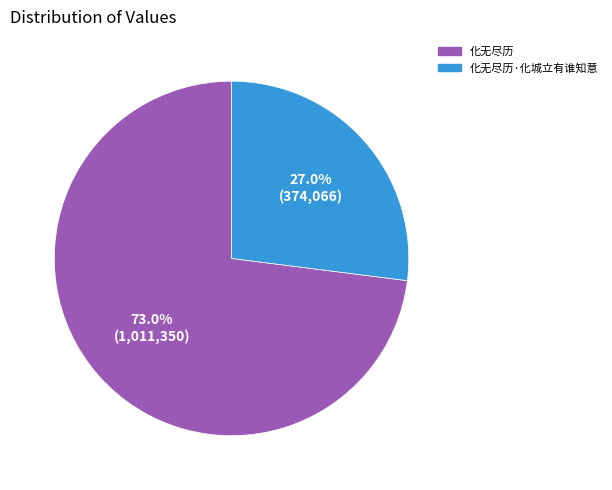

The 化无尽历·化城立有谁知意 slice represents 13% of the pie. True or false?

False